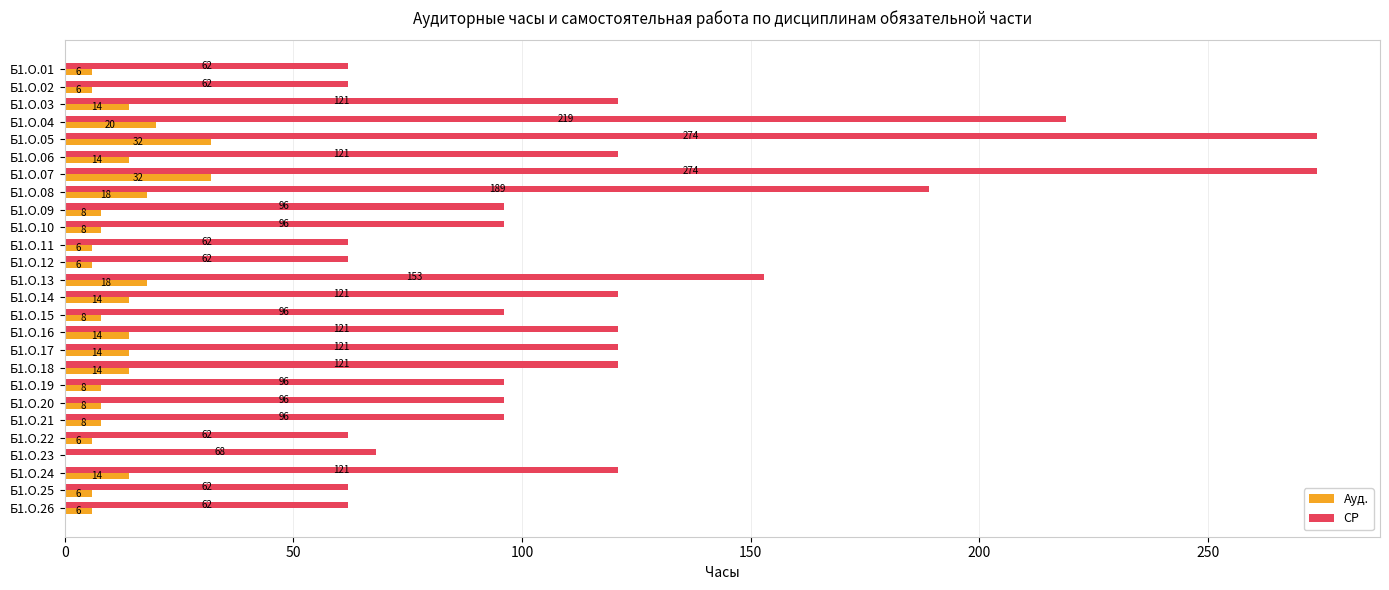

Which series changed the most between Б1.О.05 and Б1.О.06?

СР